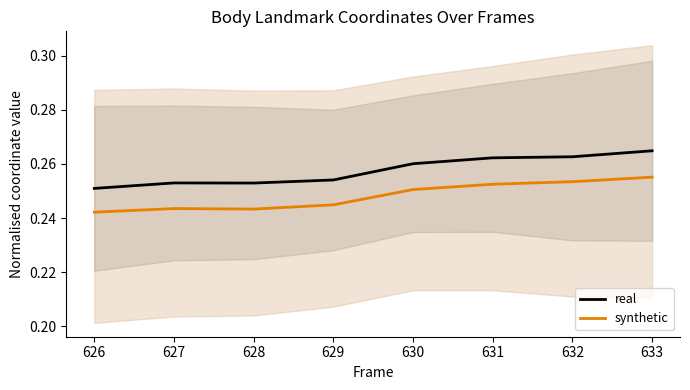

Does the chart have visible grid lines?

No